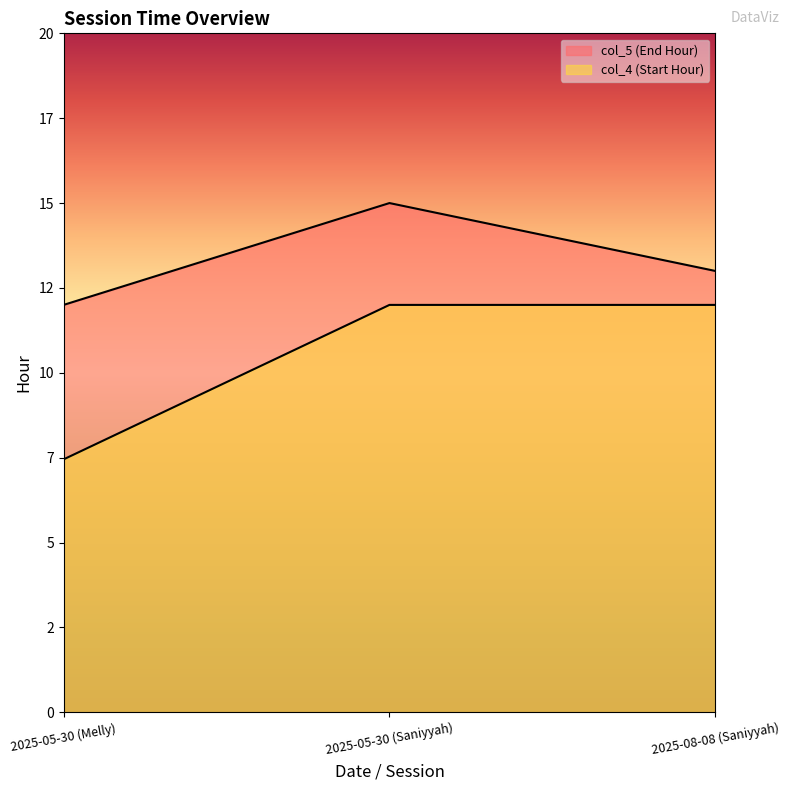

List the series in order of their peak value, highest first.

col_5, col_4